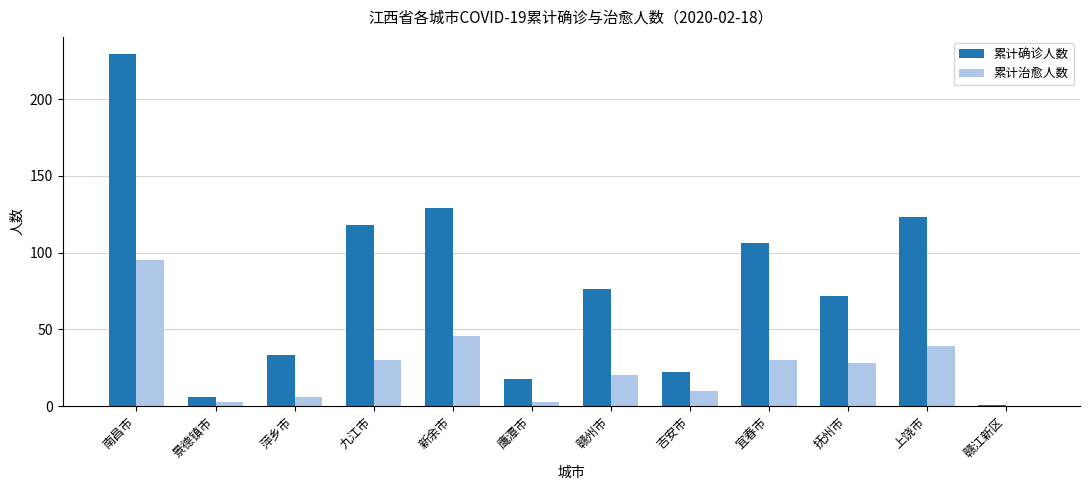

What is the sum of the 累计确诊人数 values at 南昌市 and 抚州市?

301